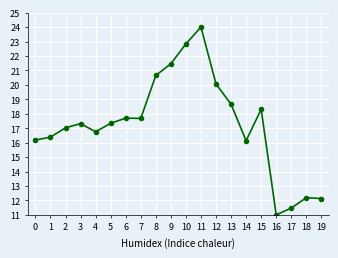

Which label corresponds to the largest value in the chart?

11